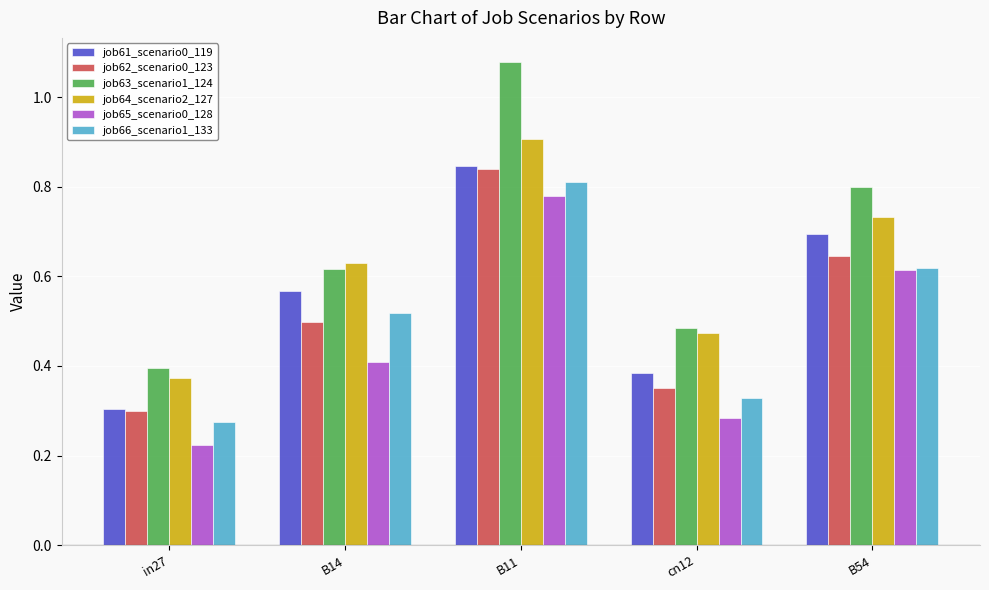

What is the label of the 4th bar from the right?

B14